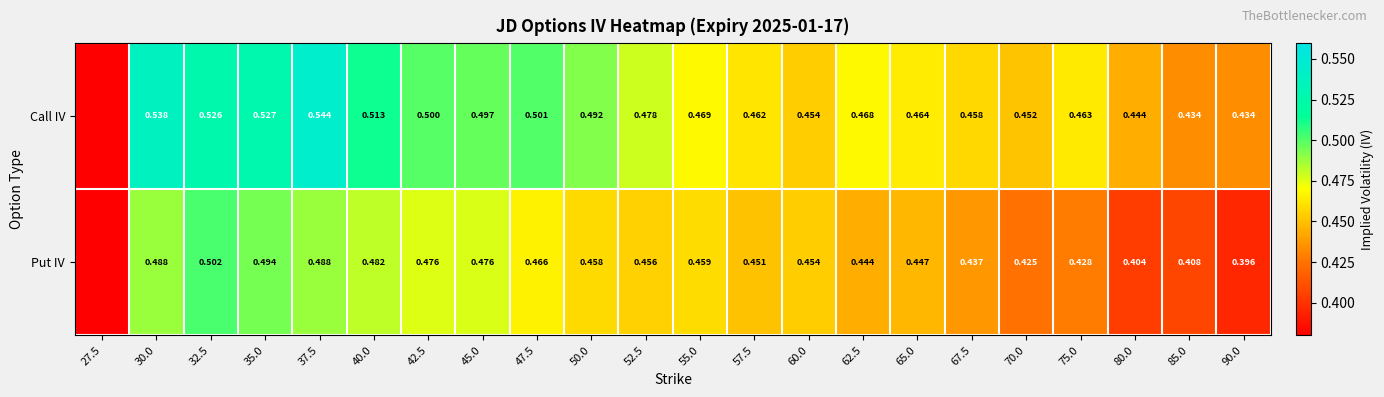

Is it true that Call IV equals 0.5 at 67.5?

True